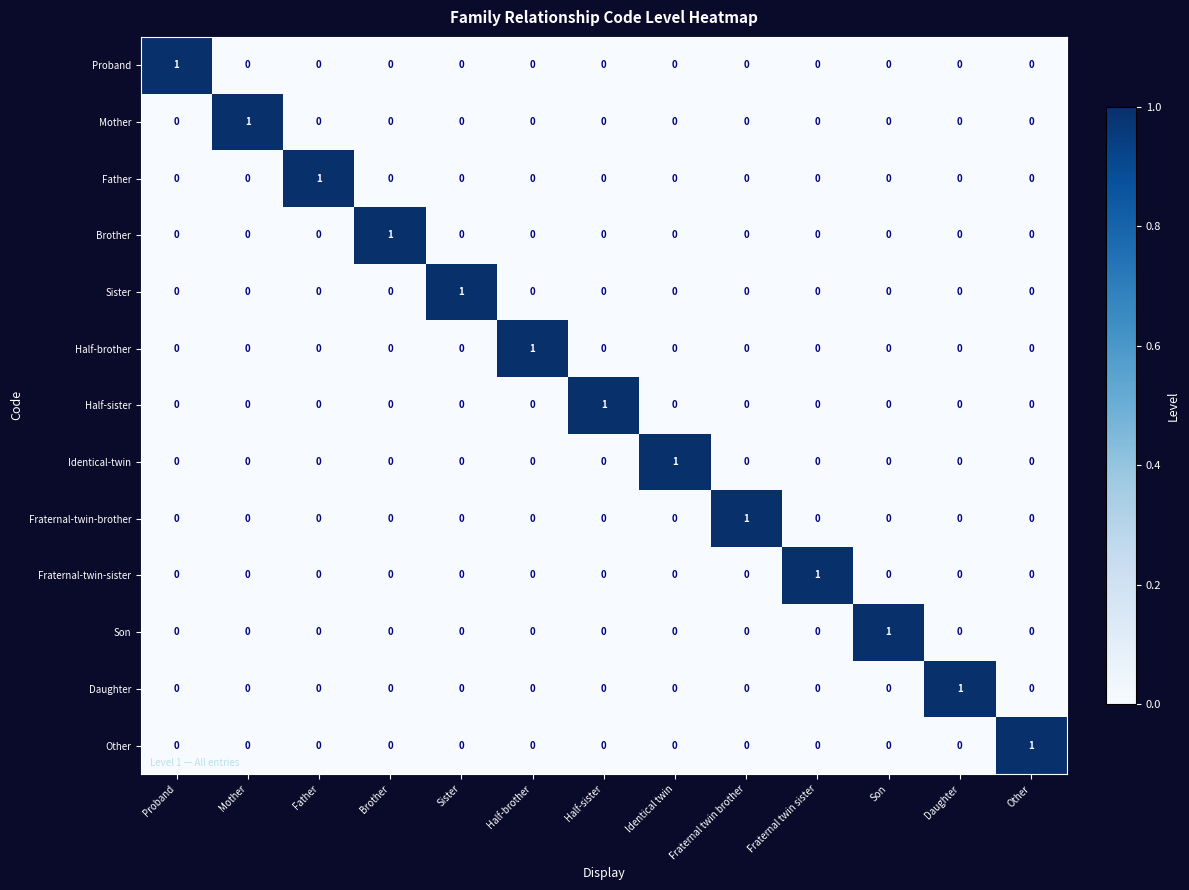

How many Half-brother values are between 0 and 1?

13